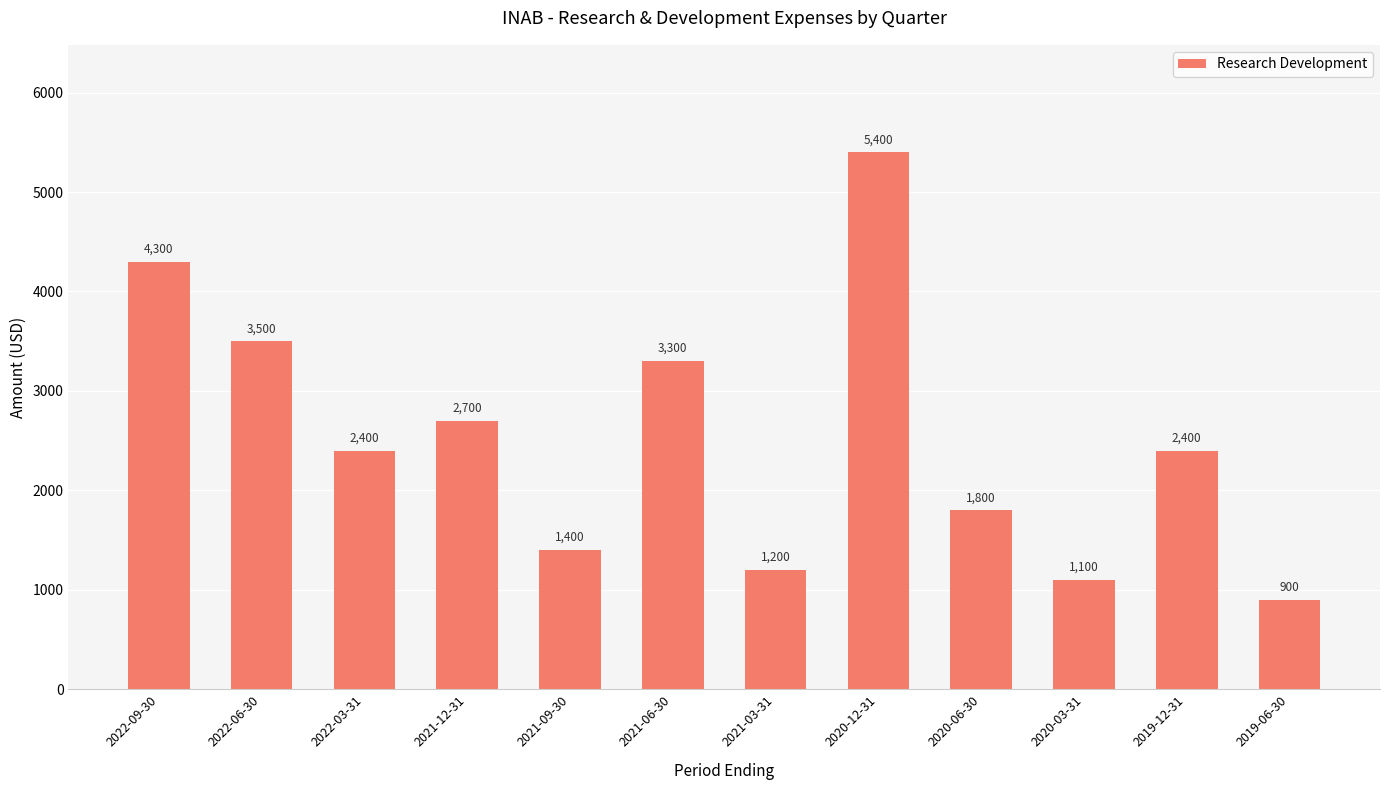

Which label corresponds to the largest value in the chart?

2020-12-31